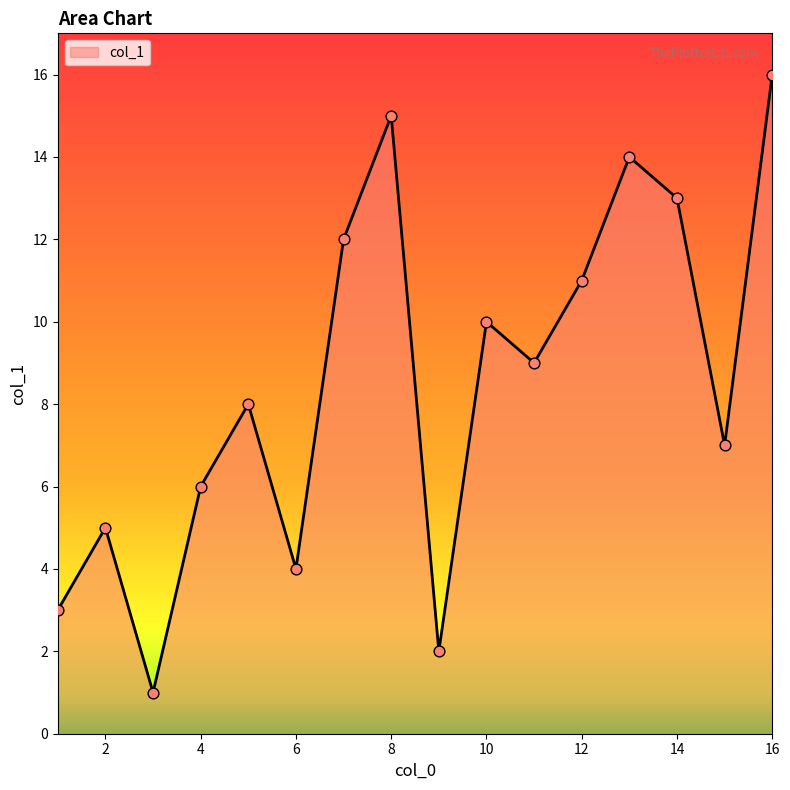

What is the difference between the maximum and minimum values?

15